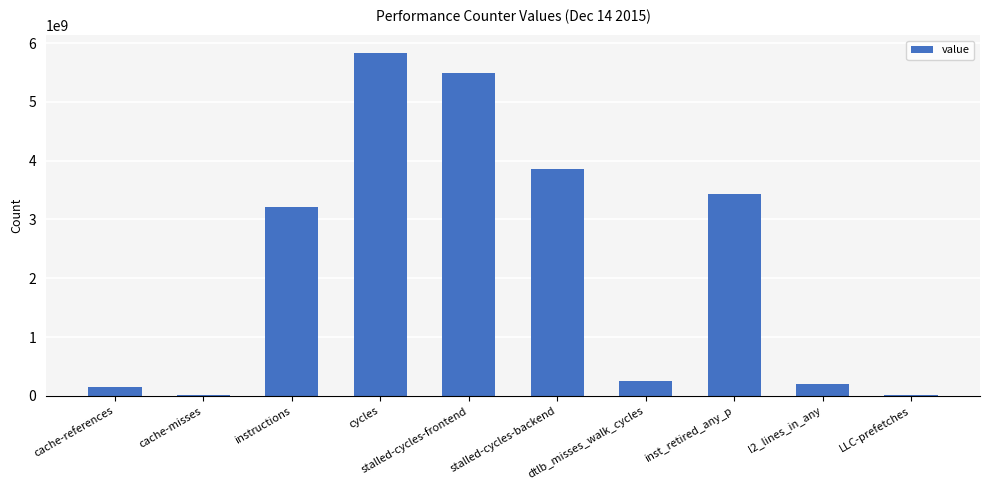

True or false: the data shows 3866309874 at stalled-cycles-backend.

True